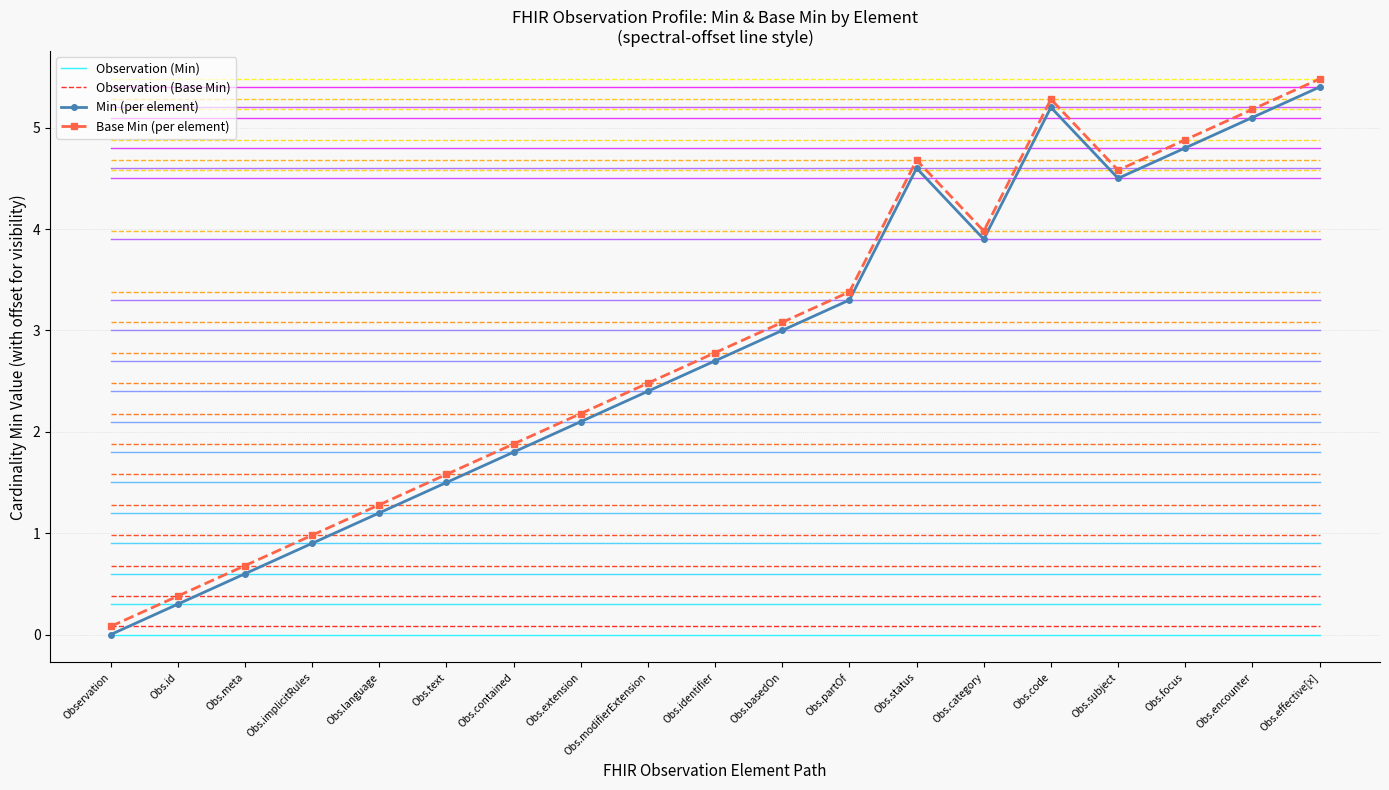

Reading left to right, what are all the values shown in this chart?

Observation (Min): Observation=0.0	Obs.id=0.0	Obs.meta=0.0	Obs.implicitRules=0.0	Obs.language=0.0	Obs.text=0.0	Obs.contained=0.0	Obs.extension=0.0	Obs.modifierExtension=0.0	Obs.identifier=0.0	Obs.basedOn=0.0	Obs.partOf=0.0	Obs.status=0.0	Obs.category=0.0	Obs.code=0.0	Obs.subject=0.0	Obs.focus=0.0	Obs.encounter=0.0	Obs.effective[x]=0.0
Observation (Base Min): Observation=0.1	Obs.id=0.1	Obs.meta=0.1	Obs.implicitRules=0.1	Obs.language=0.1	Obs.text=0.1	Obs.contained=0.1	Obs.extension=0.1	Obs.modifierExtension=0.1	Obs.identifier=0.1	Obs.basedOn=0.1	Obs.partOf=0.1	Obs.status=0.1	Obs.category=0.1	Obs.code=0.1	Obs.subject=0.1	Obs.focus=0.1	Obs.encounter=0.1	Obs.effective[x]=0.1
Min (per element): Observation=0.0	Obs.id=0.3	Obs.meta=0.6	Obs.implicitRules=0.9	Obs.language=1.2	Obs.text=1.5	Obs.contained=1.8	Obs.extension=2.1	Obs.modifierExtension=2.4	Obs.identifier=2.7	Obs.basedOn=3.0	Obs.partOf=3.3	Obs.status=4.6	Obs.category=3.9	Obs.code=5.2	Obs.subject=4.5	Obs.focus=4.8	Obs.encounter=5.1	Obs.effective[x]=5.4
Base Min (per element): Observation=0.1	Obs.id=0.4	Obs.meta=0.7	Obs.implicitRules=1.0	Obs.language=1.3	Obs.text=1.6	Obs.contained=1.9	Obs.extension=2.2	Obs.modifierExtension=2.5	Obs.identifier=2.8	Obs.basedOn=3.1	Obs.partOf=3.4	Obs.status=4.7	Obs.category=4.0	Obs.code=5.3	Obs.subject=4.6	Obs.focus=4.9	Obs.encounter=5.2	Obs.effective[x]=5.5